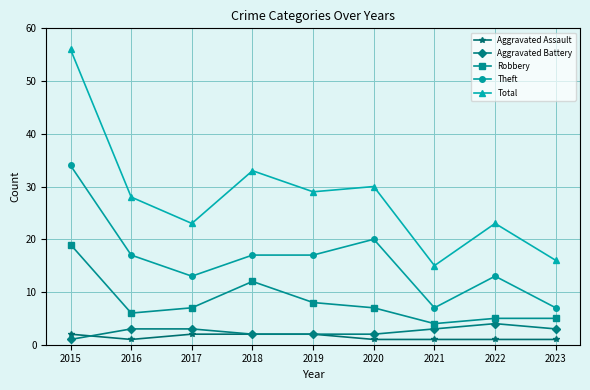

True or false: Total and Aggravated Battery intersect in this chart.

False